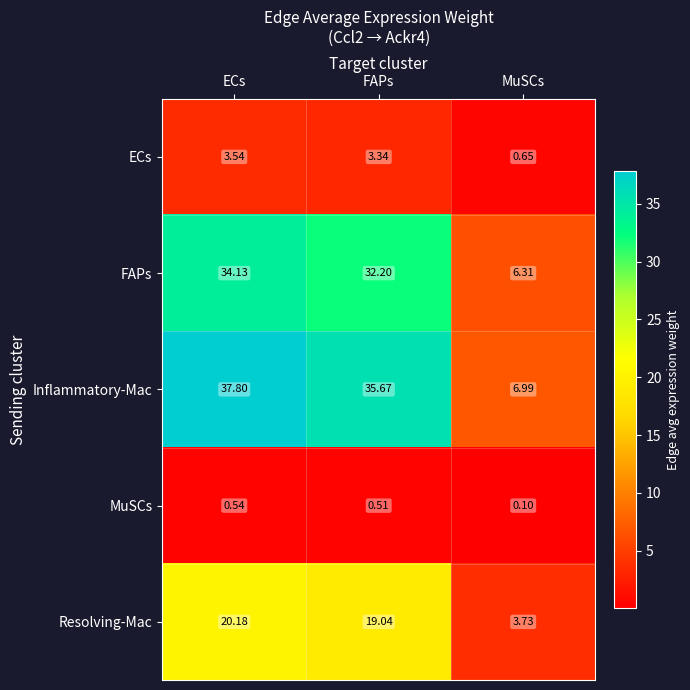

Is the value of Inflammatory-Mac at ECs greater than the value of Resolving-Mac at FAPs?

Yes